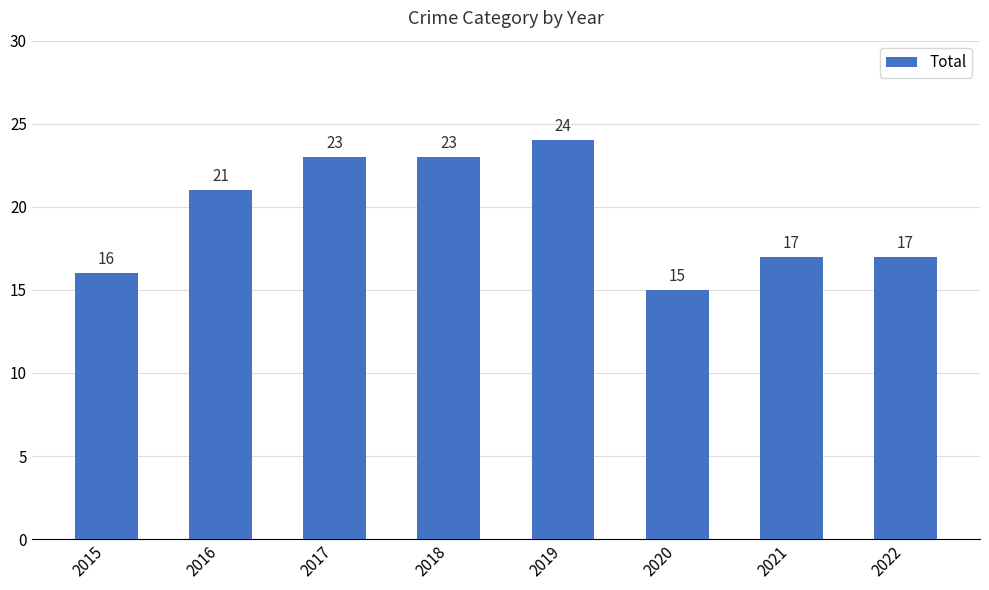

What is the difference between the second highest and second lowest values?

7